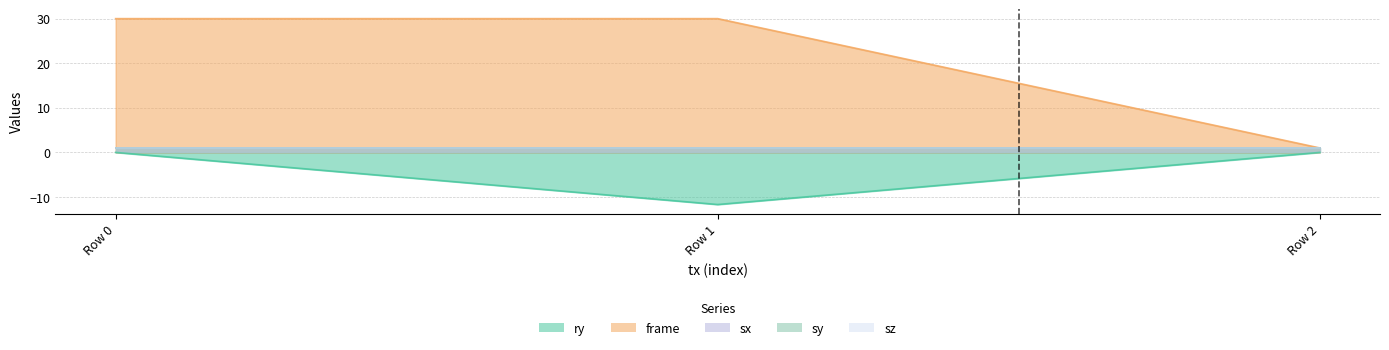

Reading left to right, transcribe all the data shown in this chart.

ry: 0.0	-11.7	0.0
frame: 30.0	30.0	1.0
sx: 1.0	1.0	1.0
sy: 1.0	1.0	1.0
sz: 1.0	1.0	1.0